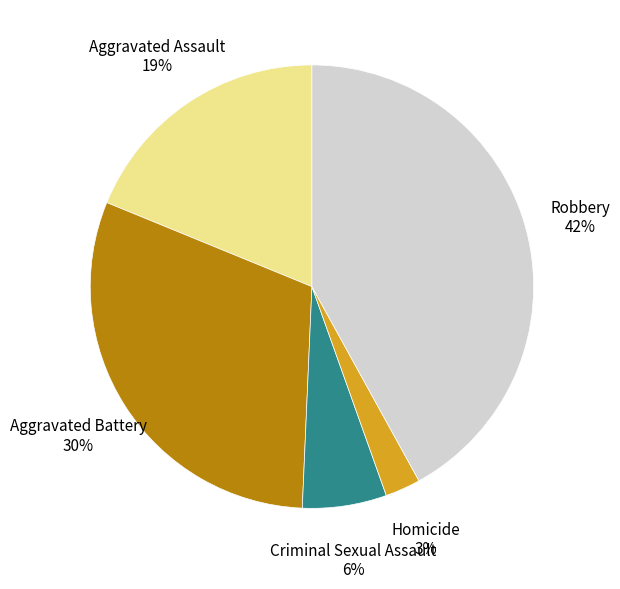

Is there a majority slice in this chart?

No